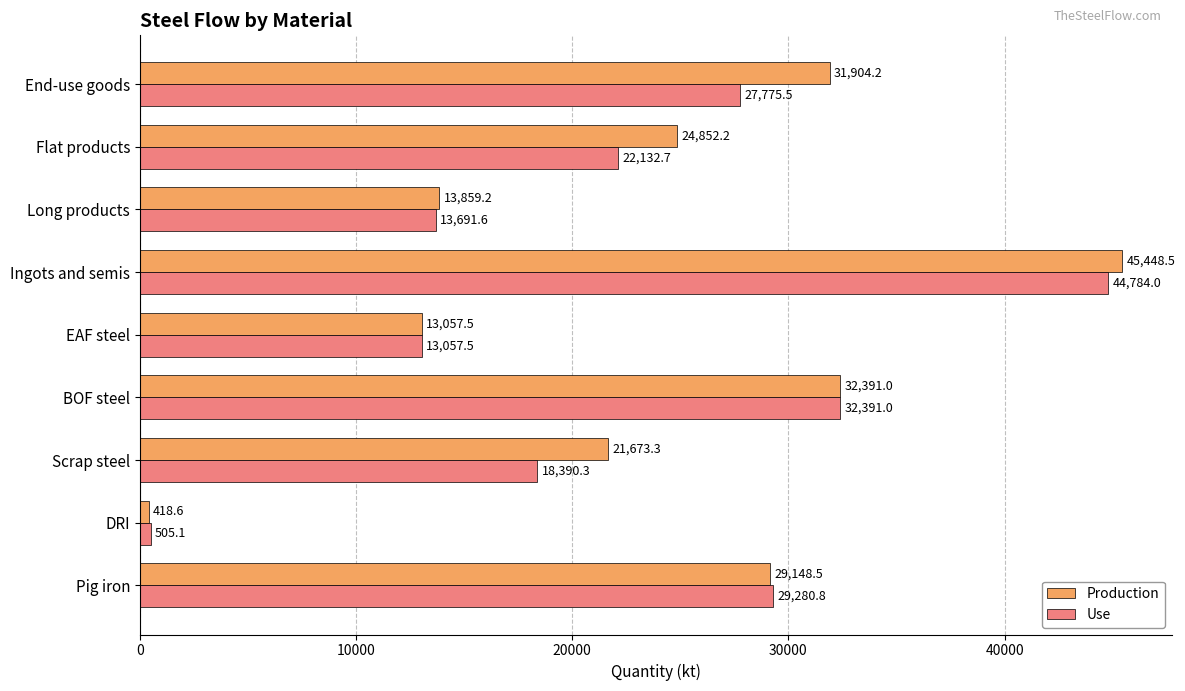

What is the difference between the maximum and minimum values in the Production series?

45029.9